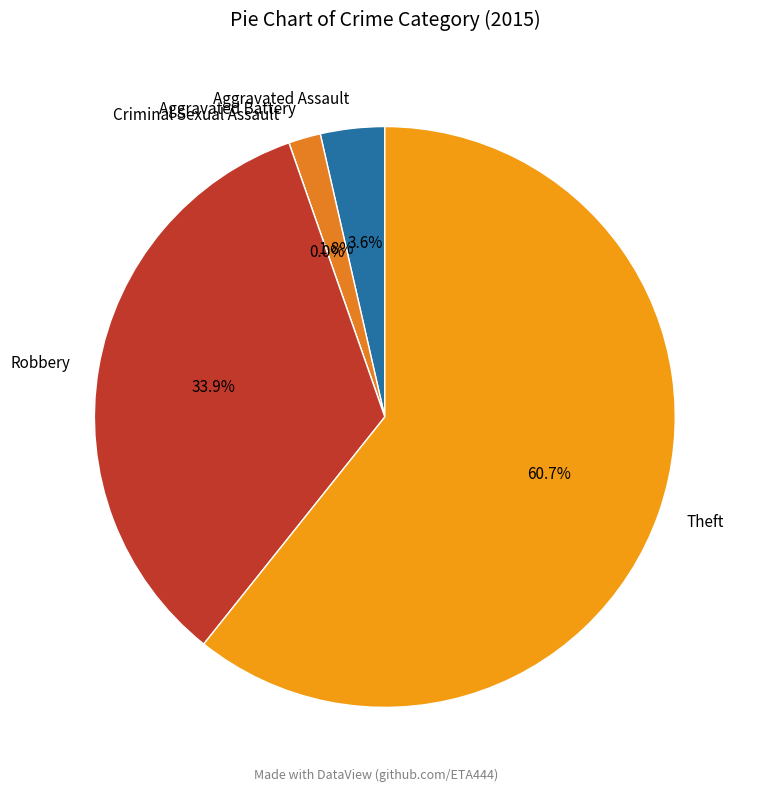

True or false: Aggravated Assault accounts for 10% of the total.

False